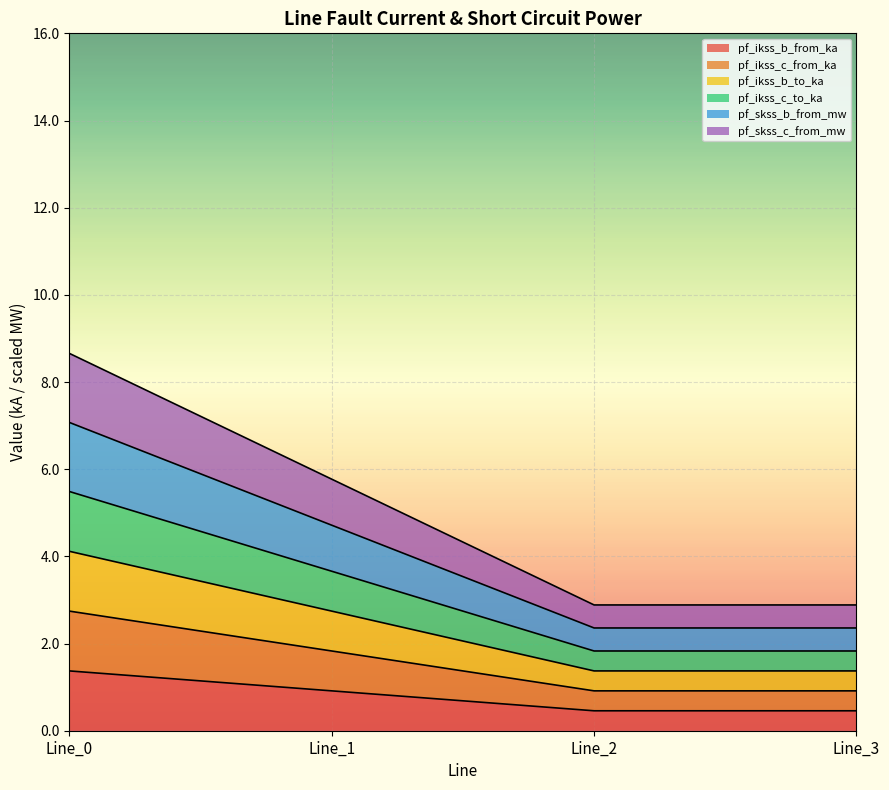

True or false: pf_skss_b_from_mw and pf_ikss_c_from_ka intersect in this chart.

False